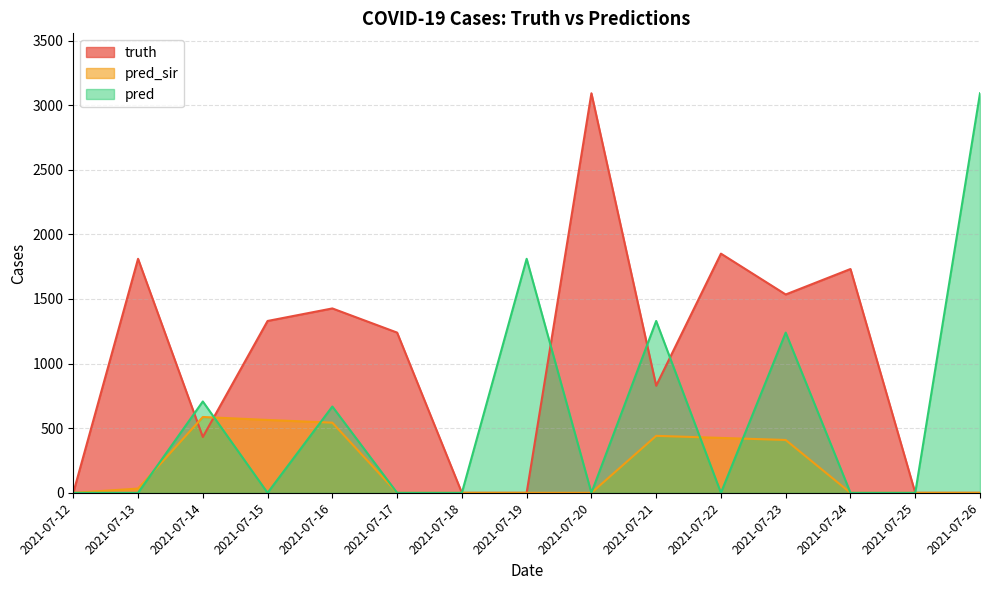

The pred_sir series shows 954 at 2021-07-15. True or false?

False